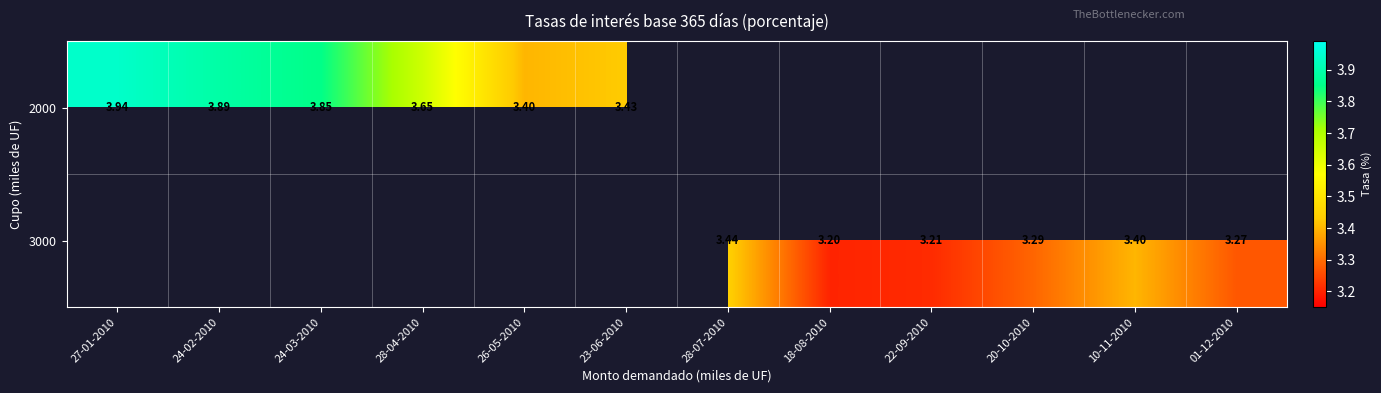

Which label corresponds to the smallest value in the chart?

18-08-2010